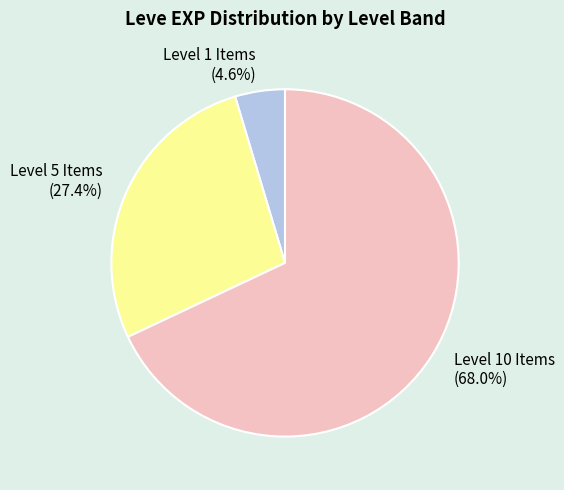

Is there any slice that represents more than half of the pie?

Yes